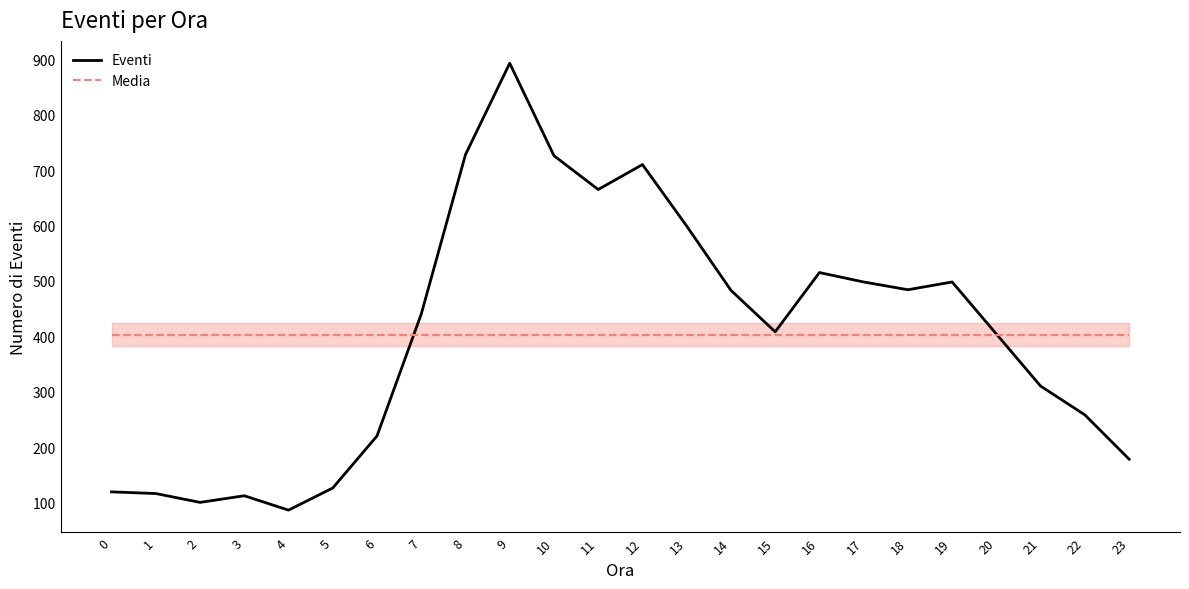

What is the difference between the highest and lowest values at 7?

36.8